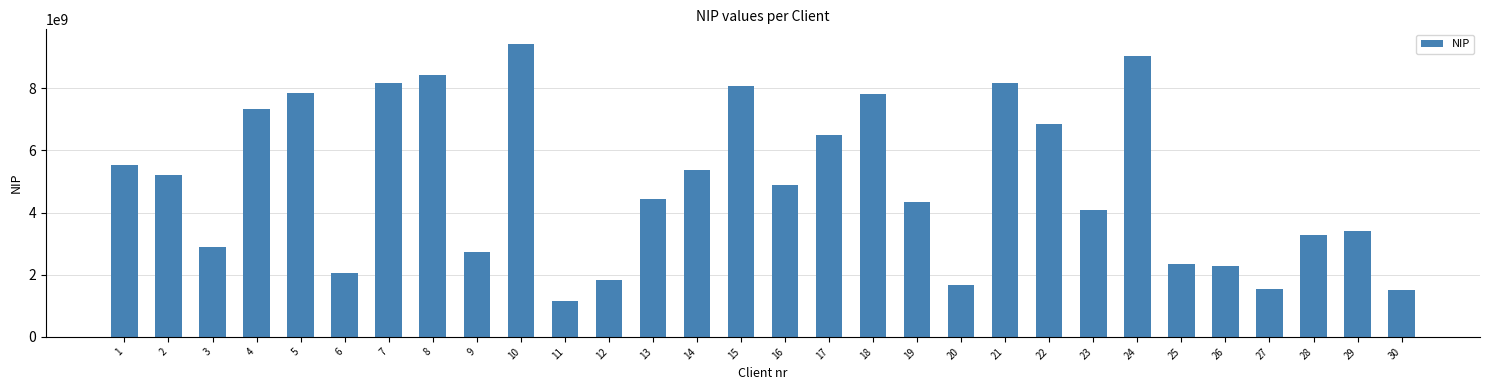

What is the average value?

4938226009